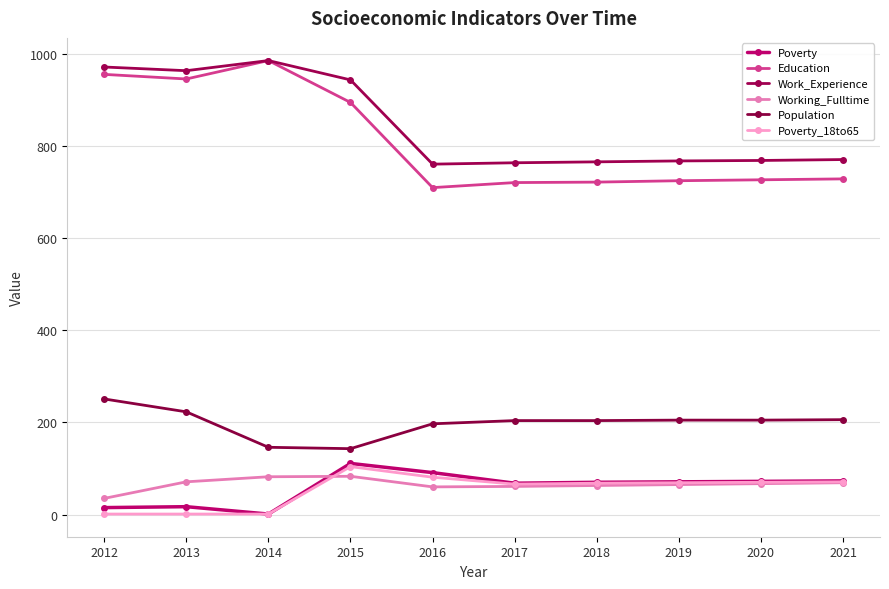

In Education, how many points are lower than both neighbors (excluding endpoints)?

2